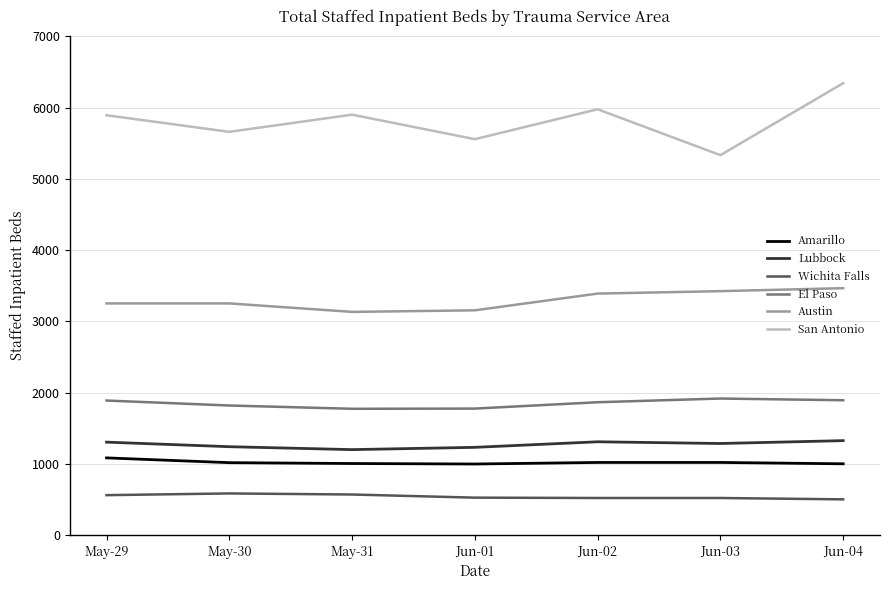

Between May-31 and Jun-01, which series saw the biggest shift?

San Antonio